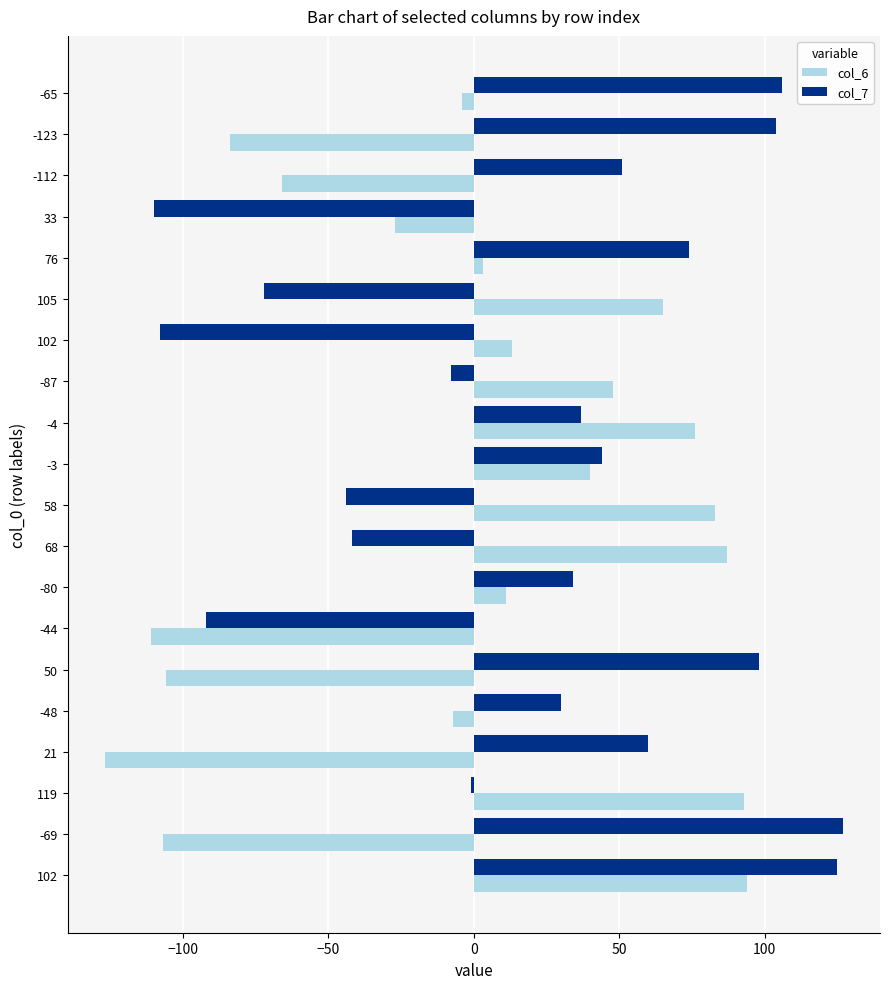

Which series has the largest total across all categories?

col_7